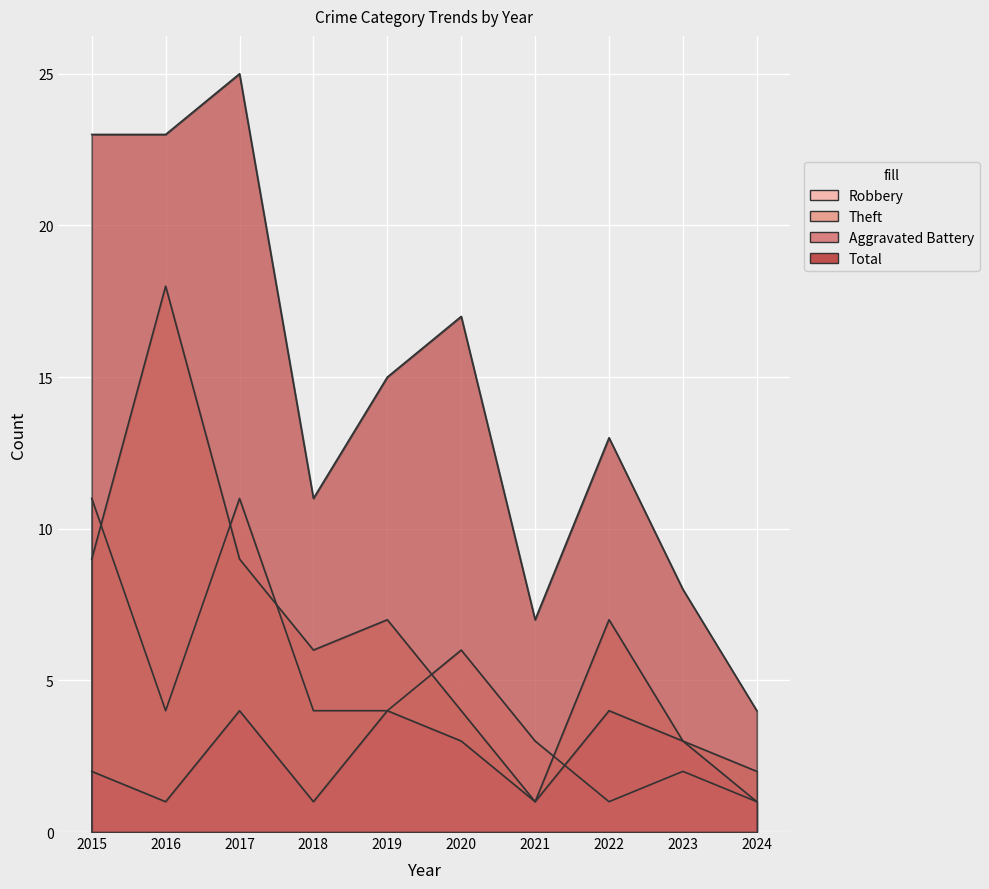

Does the chart display data point markers on the line(s)?

No